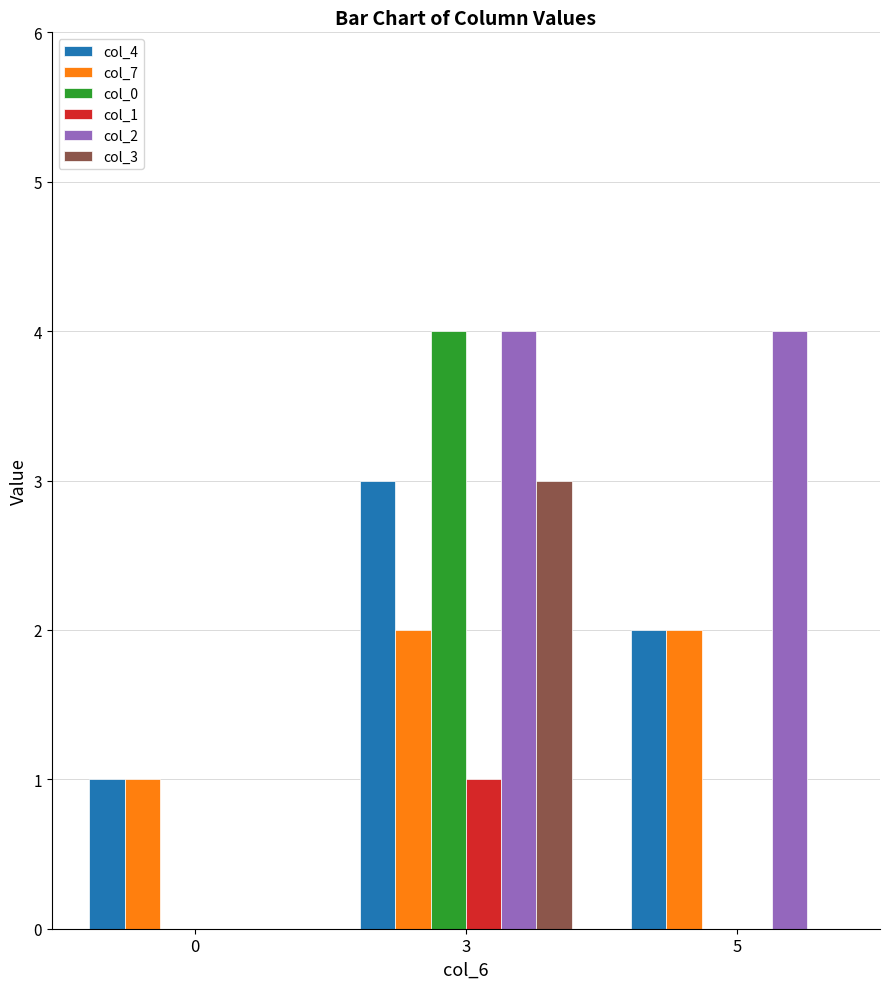

How many col_4 values are between 1 and 3?

3